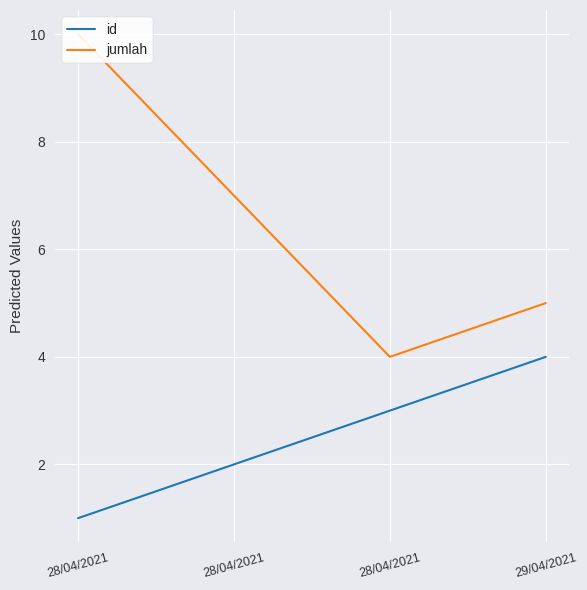

Count the number of categories in the chart.

4